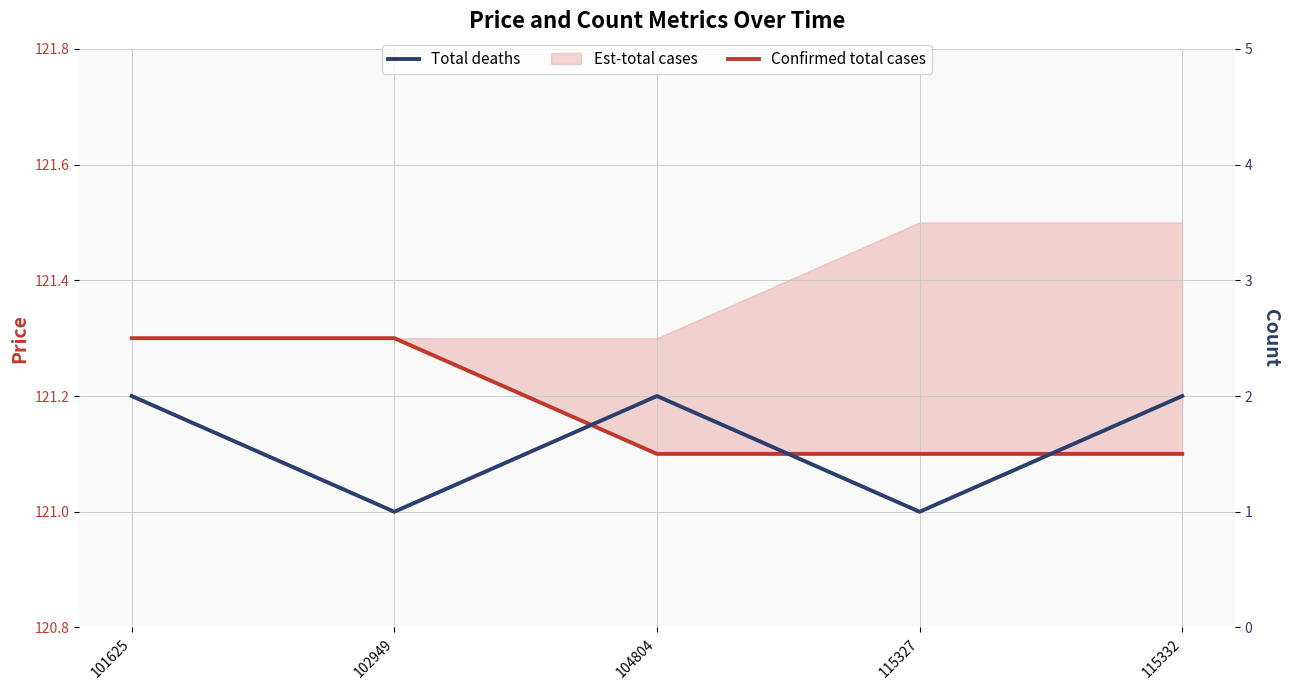

What is the sum of all Total deaths values?

8.0